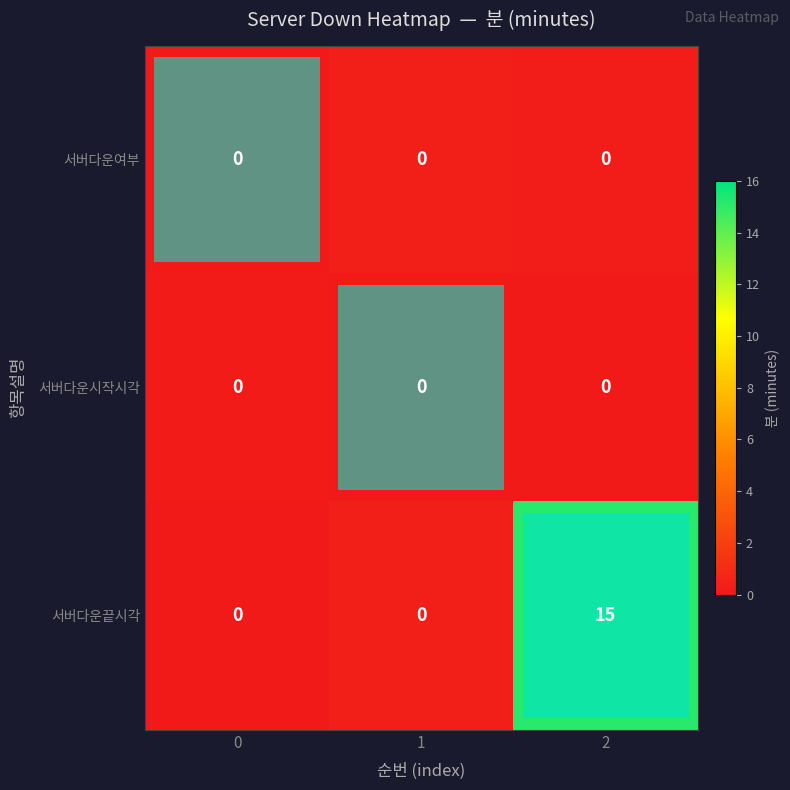

Is it true that 서버다운끝시각 equals -9 at 0?

False